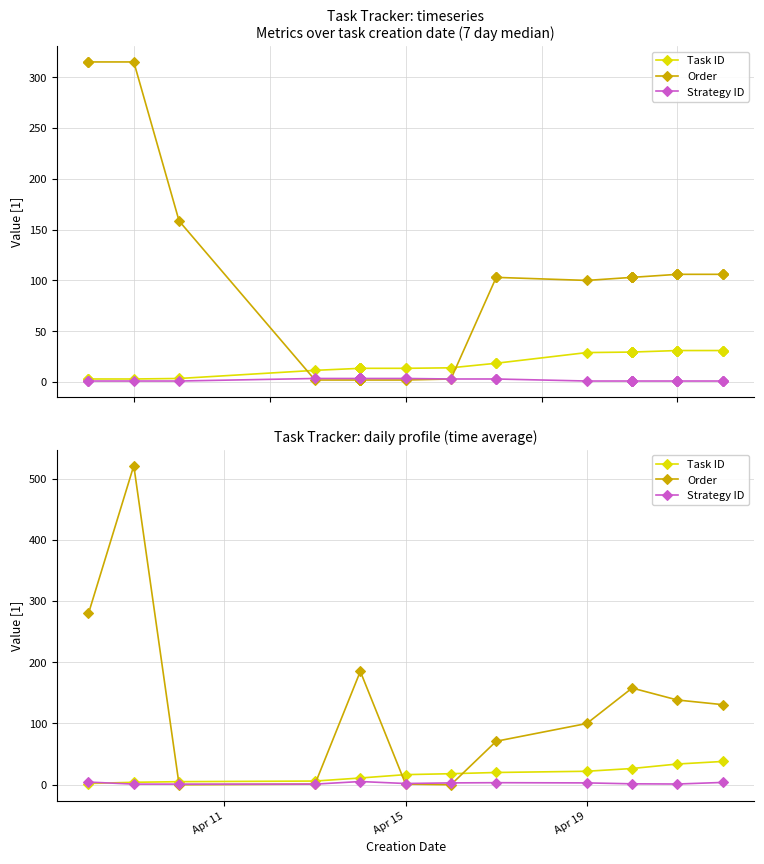

What is the value of the Strategy ID point at the 12th from the left?

3.8